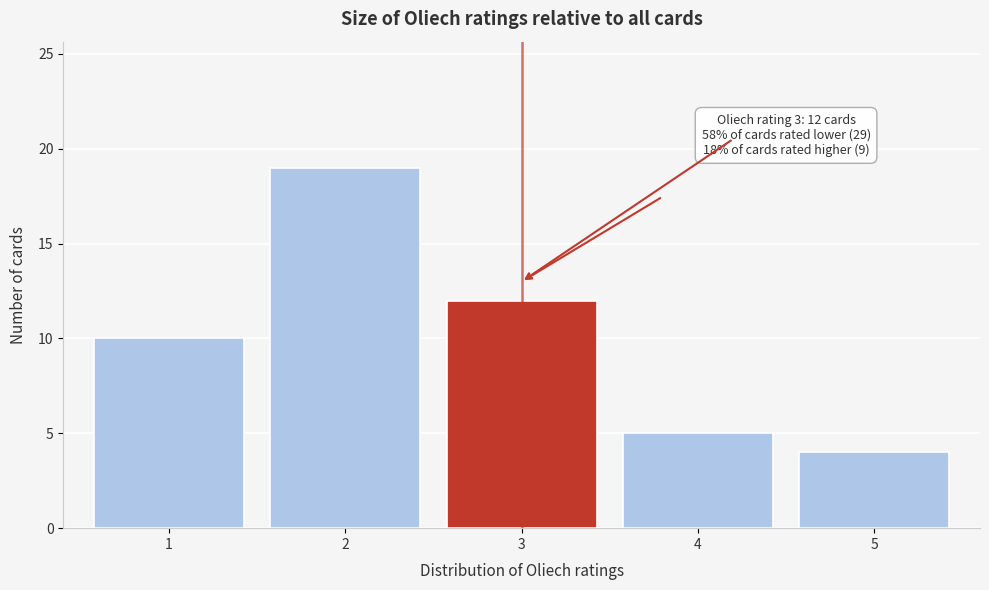

Which range on the x-axis has the tallest bar?

1.5 to 2.5